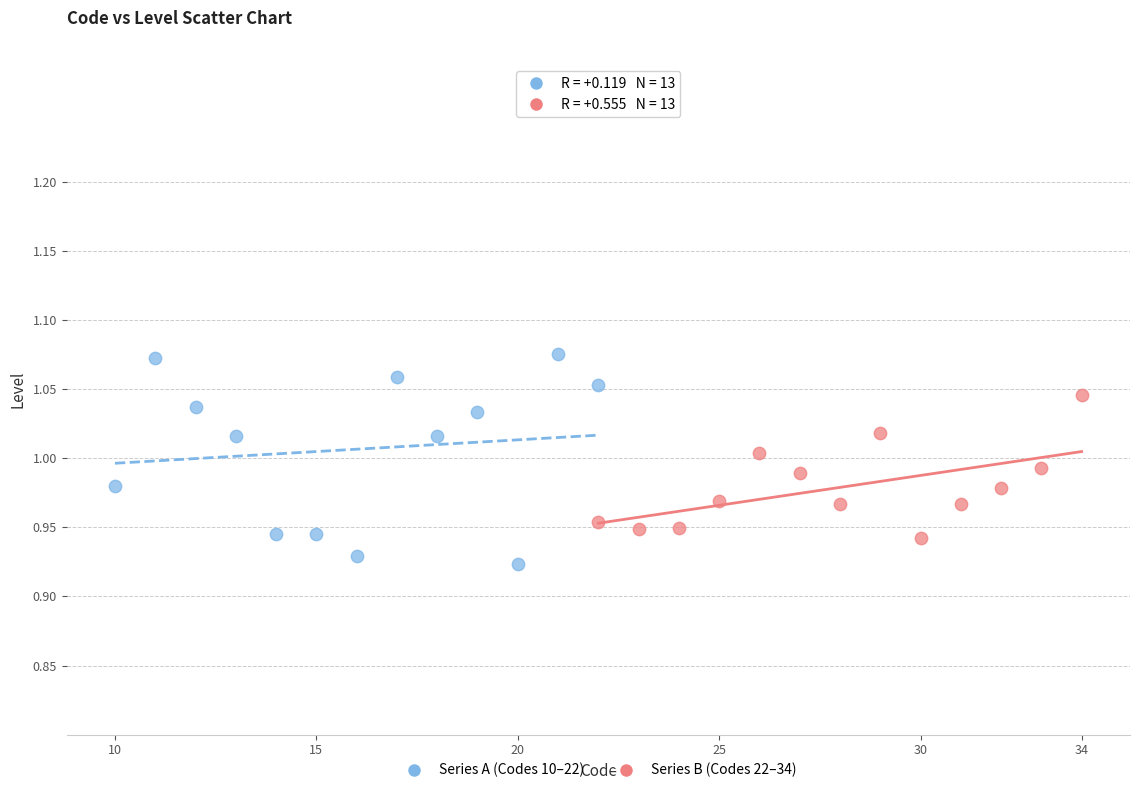

Which series has the widest spread of Y values?

Series A (Codes 10–22)